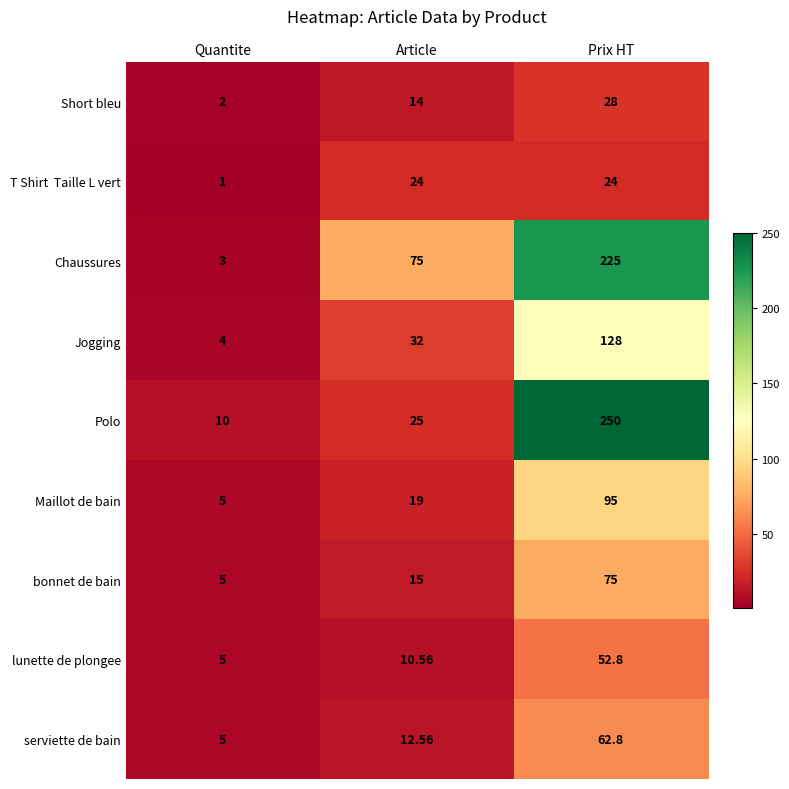

What is the smallest value displayed?

1.0